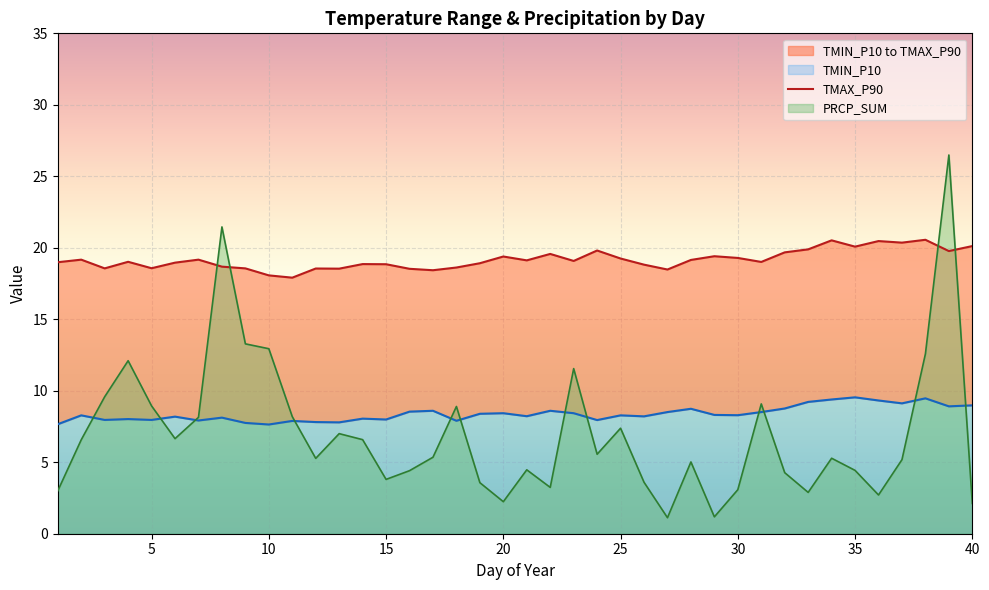

What is the lowest value of the PRCP_SUM series?

1.1